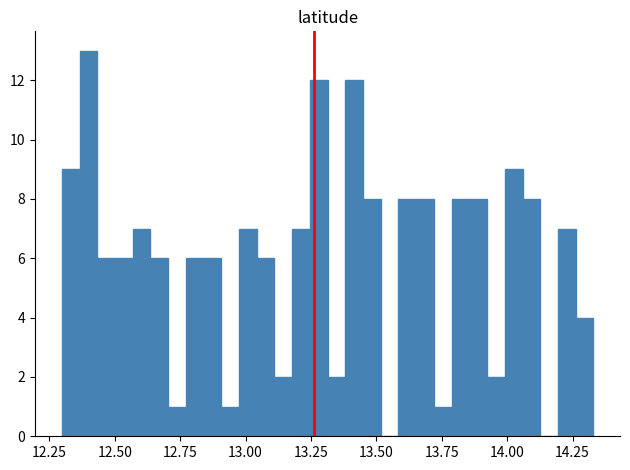

Read against the x-axis, roughly where is the centre of the tallest bar?

12.40